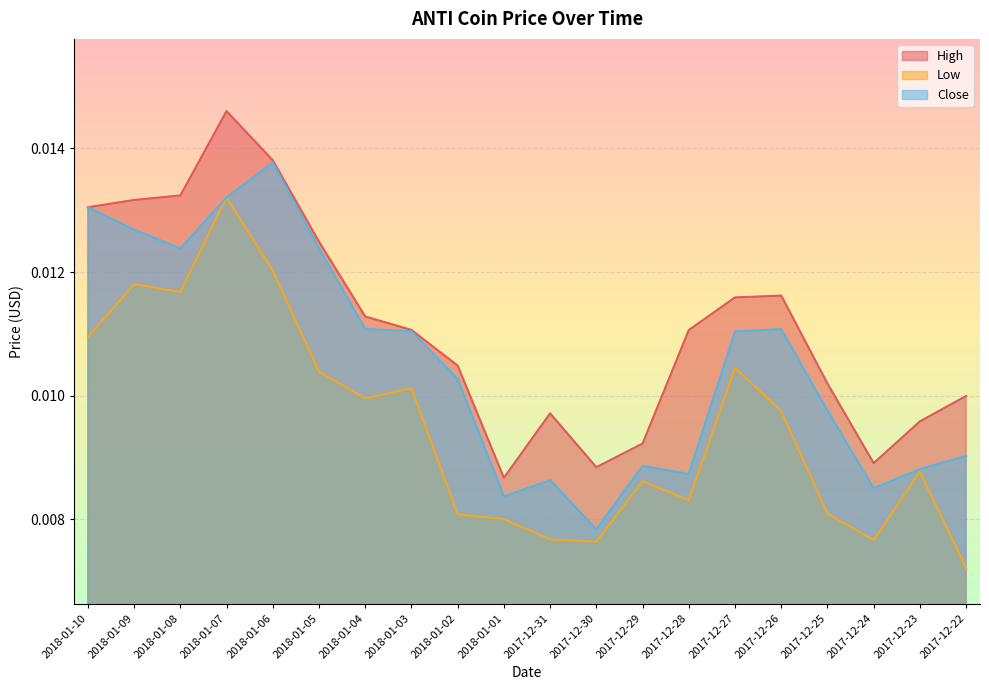

How many distinct data groups are displayed?

3